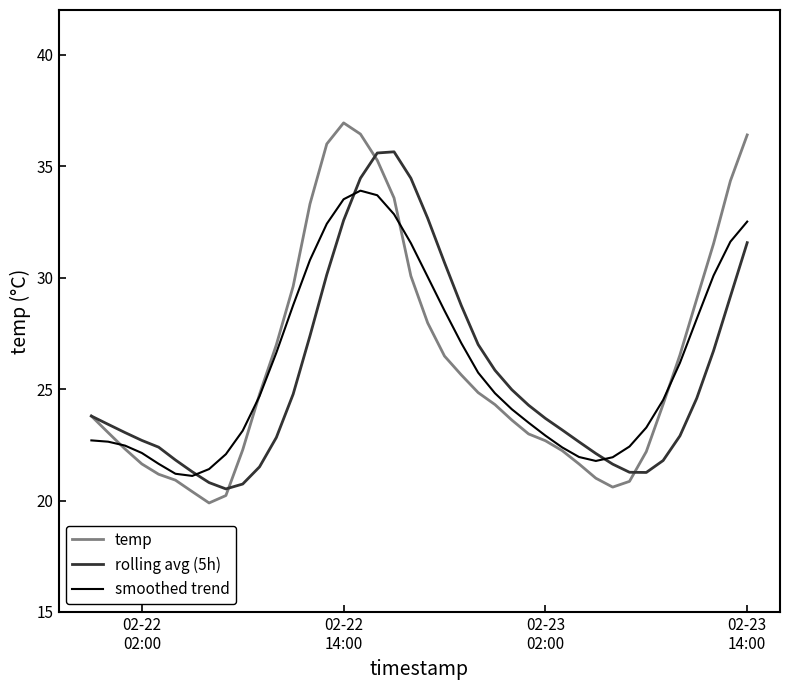

Which series has the widest spread of values?

temp